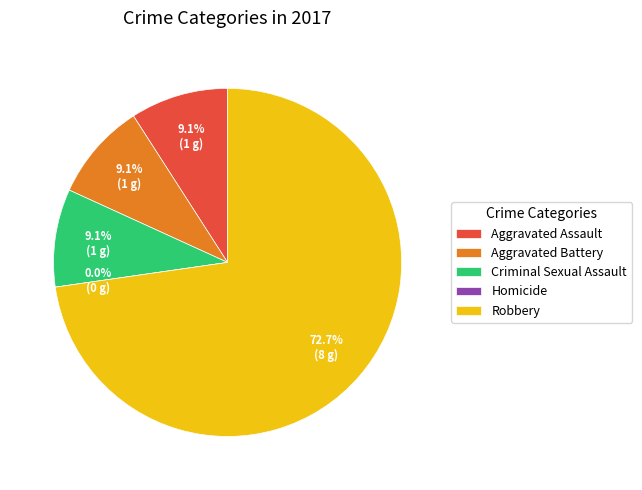

What portion of the pie excludes Aggravated Assault?

90.9%